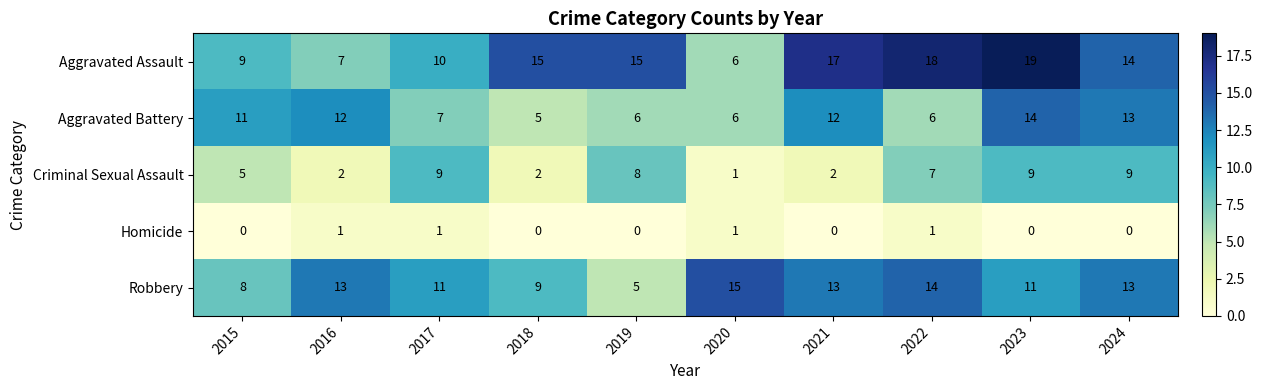

What is the sum of all Aggravated Battery values?

92